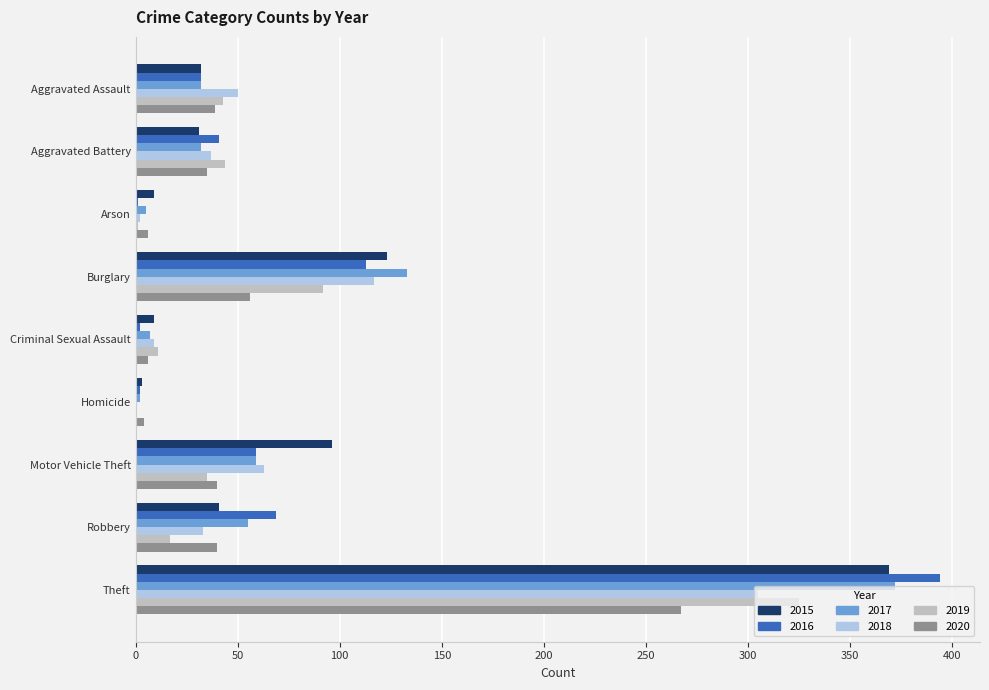

What is the sum of the 2018 values at Burglary and Robbery?

150